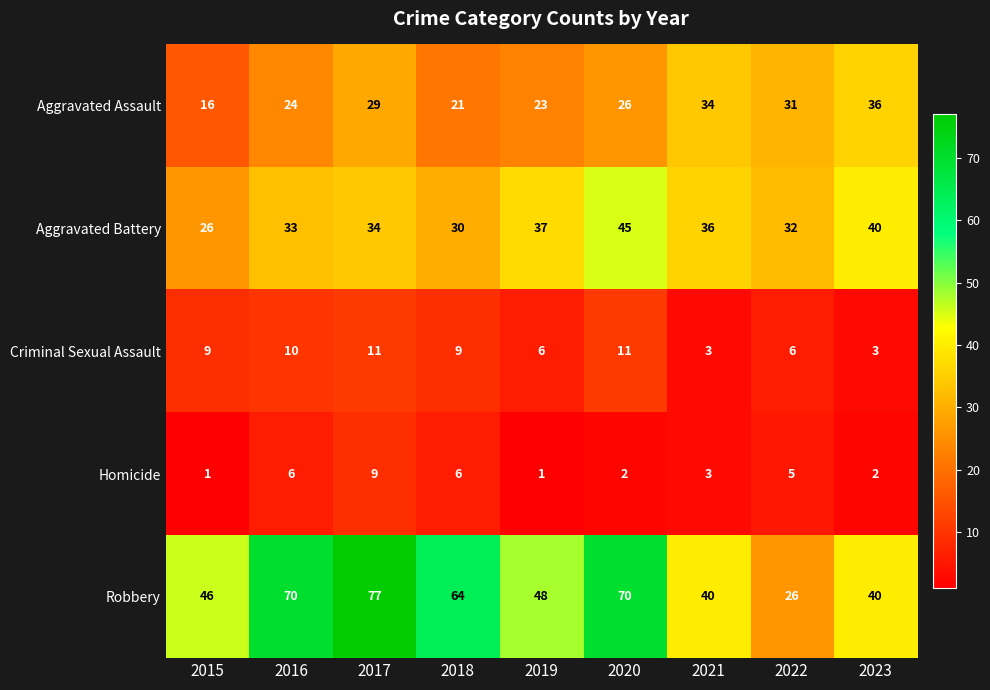

How many values in the Aggravated Battery series are below 34?

4